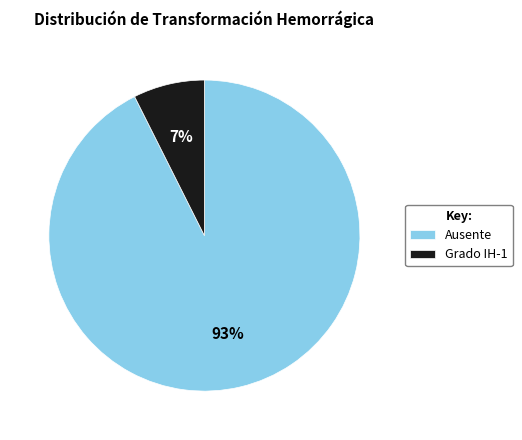

The Grado IH-1 slice represents 13% of the pie. True or false?

False